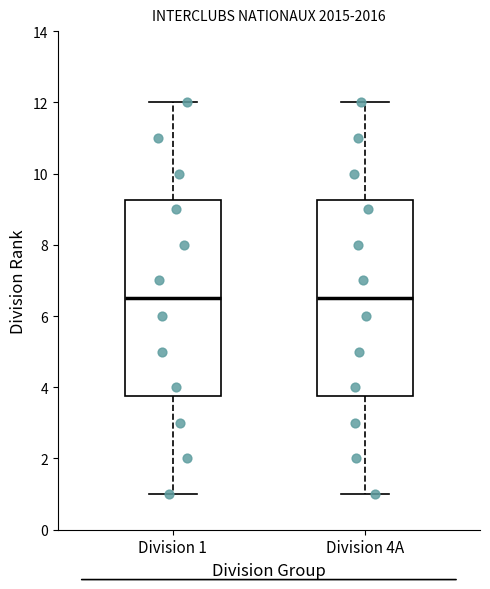

Reading left to right, transcribe this box plot: for each box, give where its median line is, the range the box spans, and where its two whiskers end, as read against the y-axis. The values are not printed on the chart, so give them approximately, as read against the axis.

Division 1: median 6.6, box 3.8 to 9.2, whiskers 1.0 to 12.0
Division 4A: median 6.6, box 3.8 to 9.2, whiskers 1.0 to 12.0